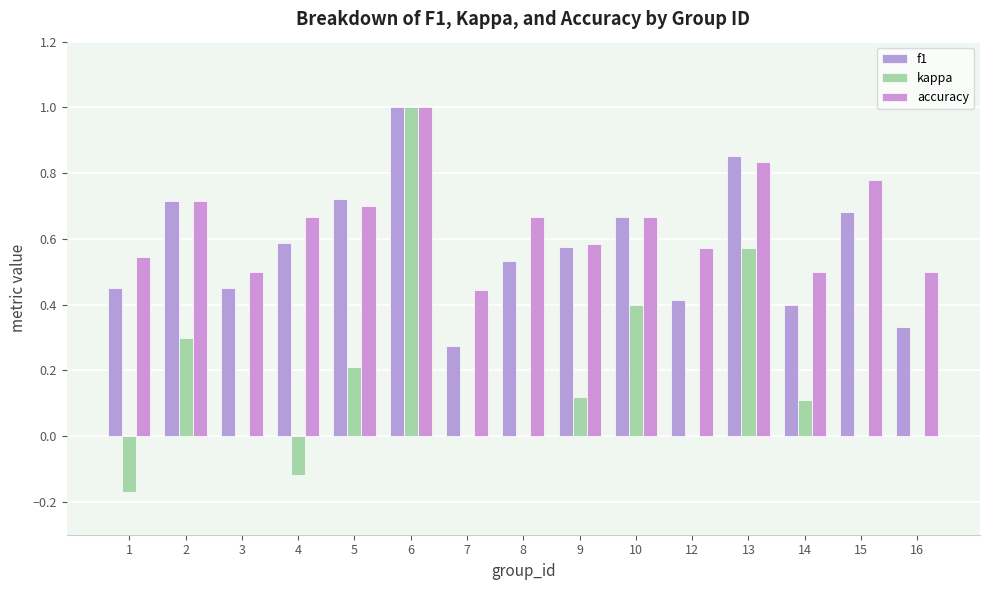

Reading left to right, what are all the values shown in this chart?

f1: 0.4	0.7	0.5	0.6	0.7	1.0	0.3	0.5	0.6	0.7	0.4	0.9	0.4	0.7	0.3
kappa: -0.2	0.3	0.0	-0.1	0.2	1.0	0.0	0.0	0.1	0.4	0.0	0.6	0.1	0.0	0.0
accuracy: 0.5	0.7	0.5	0.7	0.7	1.0	0.4	0.7	0.6	0.7	0.6	0.8	0.5	0.8	0.5